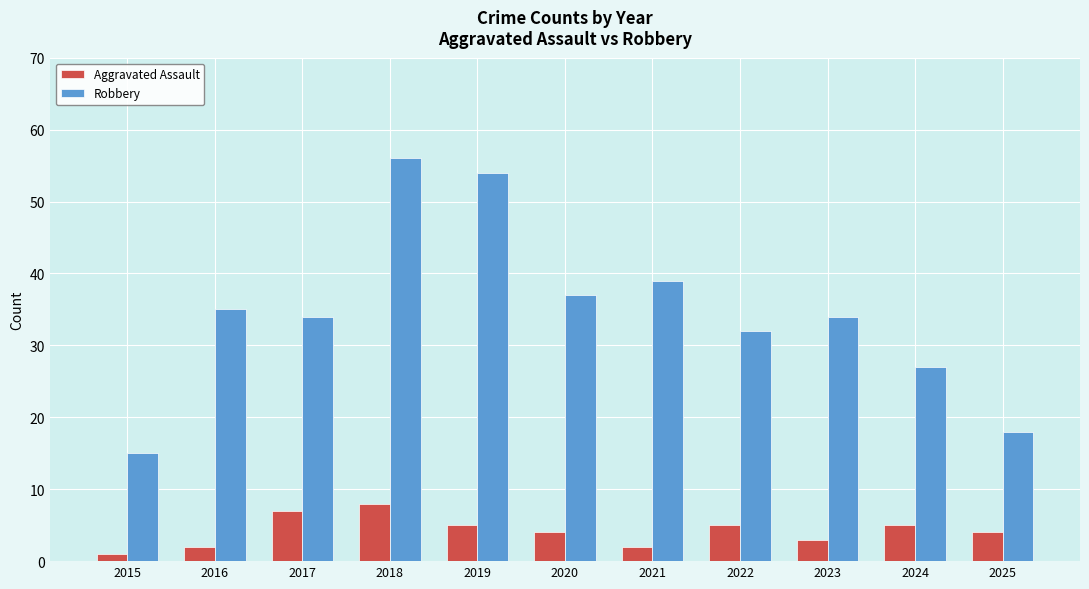

The Robbery series shows 18 at 2025. True or false?

True